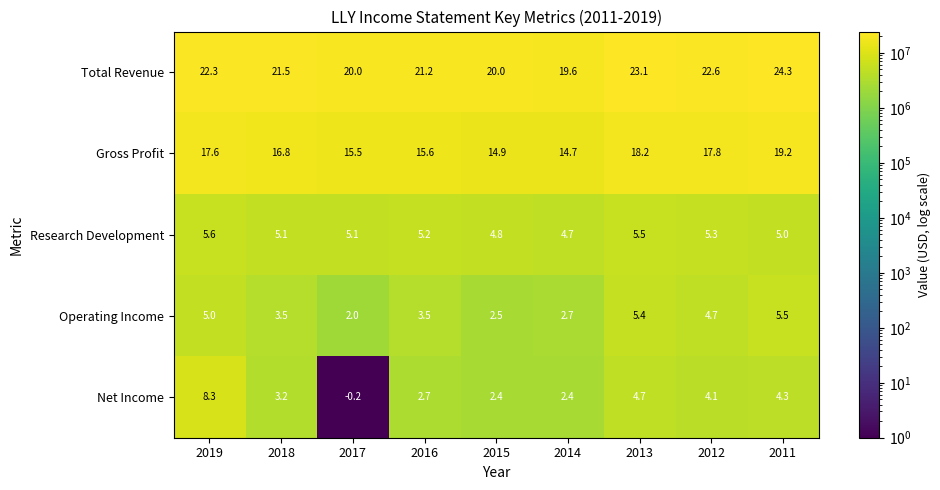

At which label is Gross Profit closest to 16?

2016